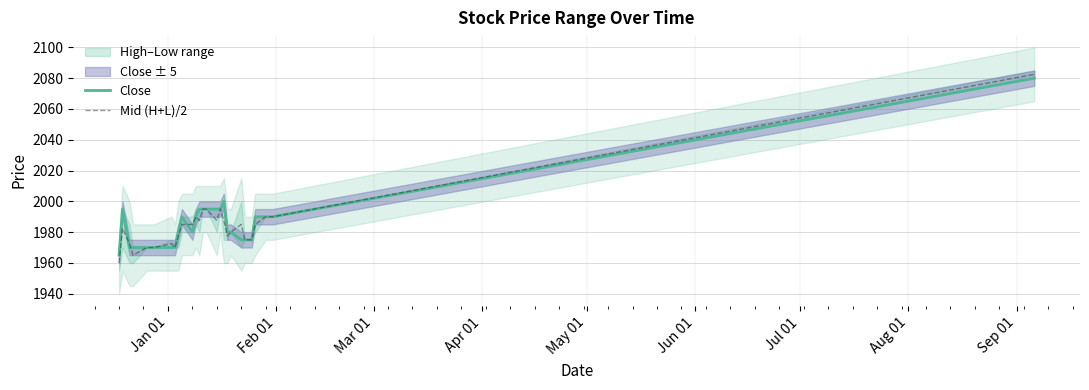

What is the highest value of the Close series?

2080.0